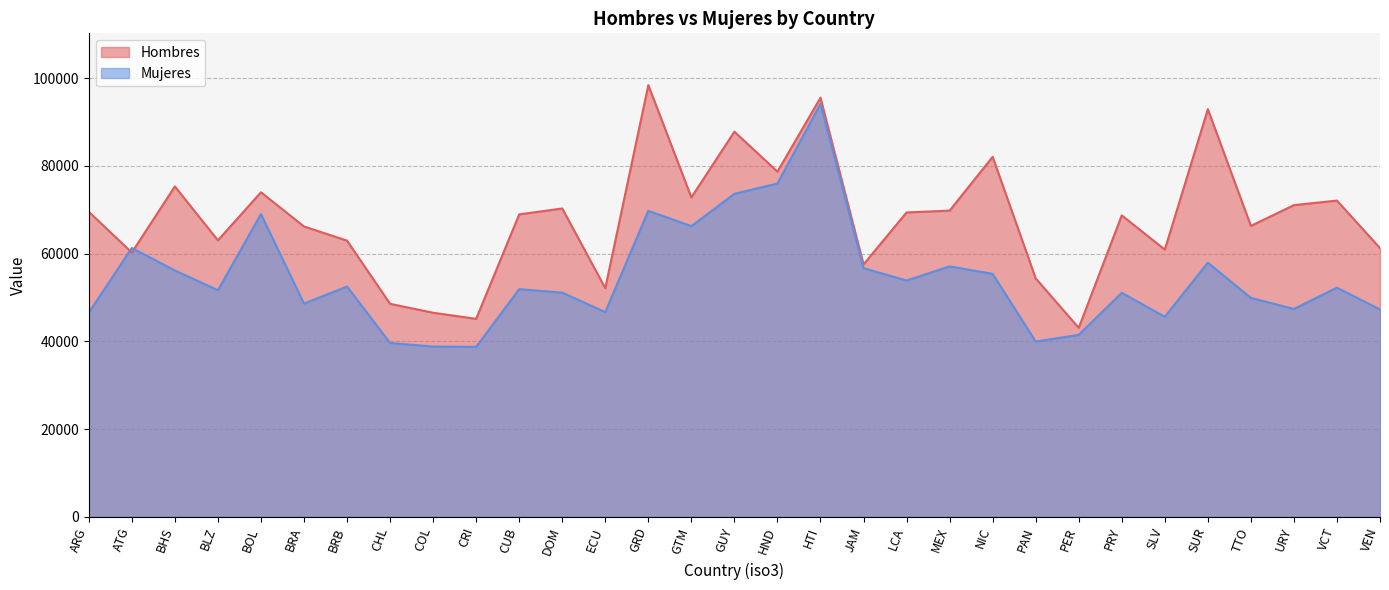

Reading left to right, extract all data points from this chart.

Hombres: ARG=69507.4	ATG=60227.4	BHS=75287.9	BLZ=62999.9	BOL=73961.9	BRA=66161.7	BRB=62937.4	CHL=48533.2	COL=46500.7	CRI=45111.3	CUB=68913.9	DOM=70265.4	ECU=52102.8	GRD=98380.9	GTM=72786.1	GUY=87772.5	HND=78658.2	HTI=95509.3	JAM=57507.3	LCA=69362.5	MEX=69774.9	NIC=82033.6	PAN=54333.3	PER=43055.7	PRY=68690.7	SLV=60891.1	SUR=92882.3	TTO=66294.7	URY=71030.9	VCT=72063.1	VEN=61226.6
Mujeres: ARG=46508.2	ATG=61268.5	BHS=56129.3	BLZ=51630.3	BOL=68989.9	BRA=48584.1	BRB=52468.8	CHL=39601.7	COL=38794.1	CRI=38721.7	CUB=51873.4	DOM=51080.5	ECU=46648.4	GRD=69731.8	GTM=66236.8	GUY=73609.0	HND=75952.4	HTI=94114.9	JAM=56654.5	LCA=53850.8	MEX=57065.9	NIC=55357.8	PAN=39937.3	PER=41454.6	PRY=51041.4	SLV=45576.2	SUR=57909.3	TTO=49882.1	URY=47367.8	VCT=52213.6	VEN=47242.2